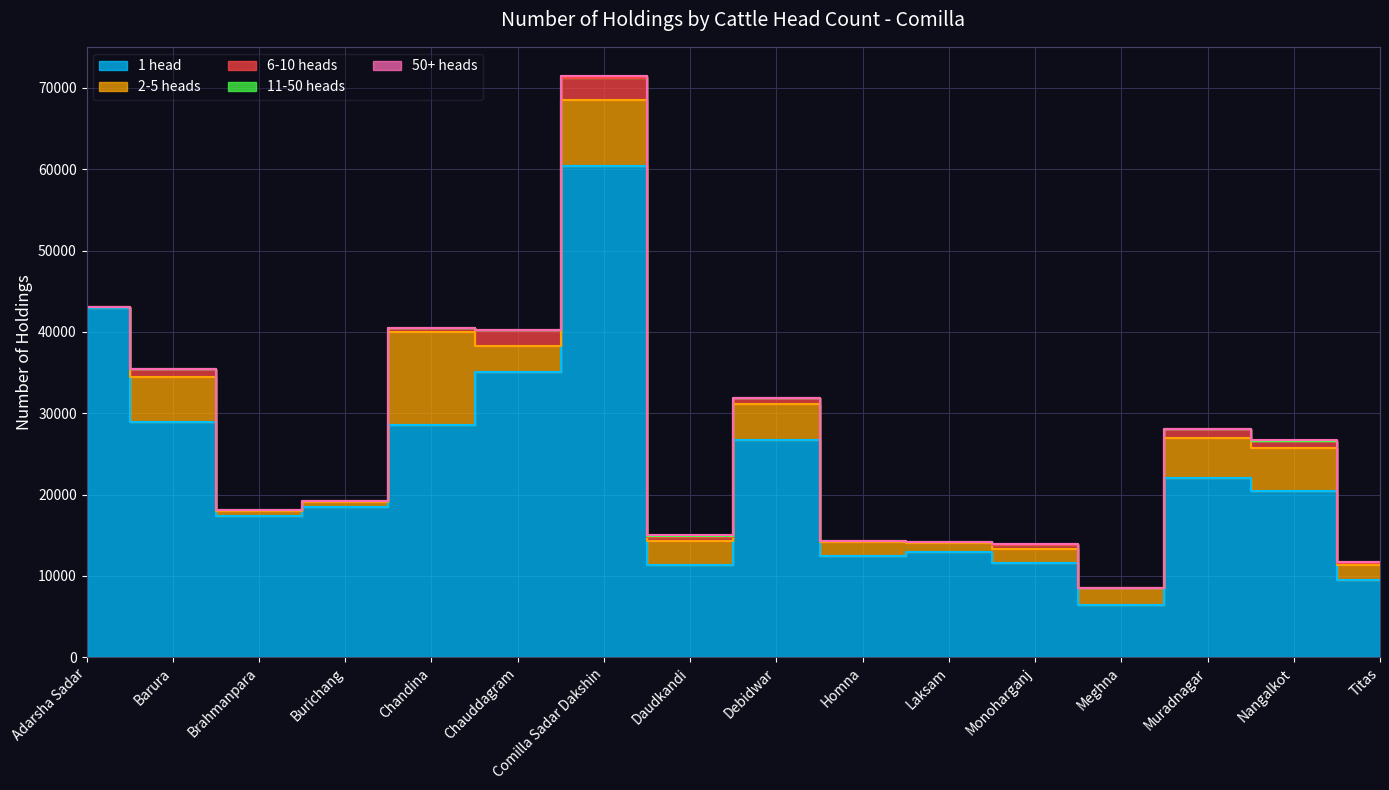

Which series has the widest spread of values?

1 head